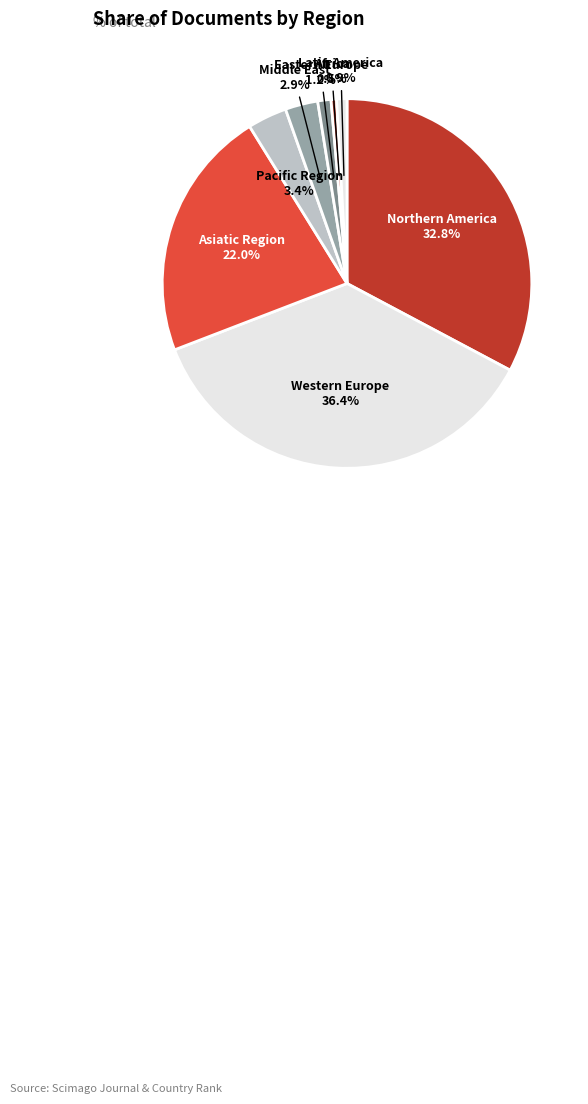

Is the sum of Africa and Eastern Europe greater than half?

No